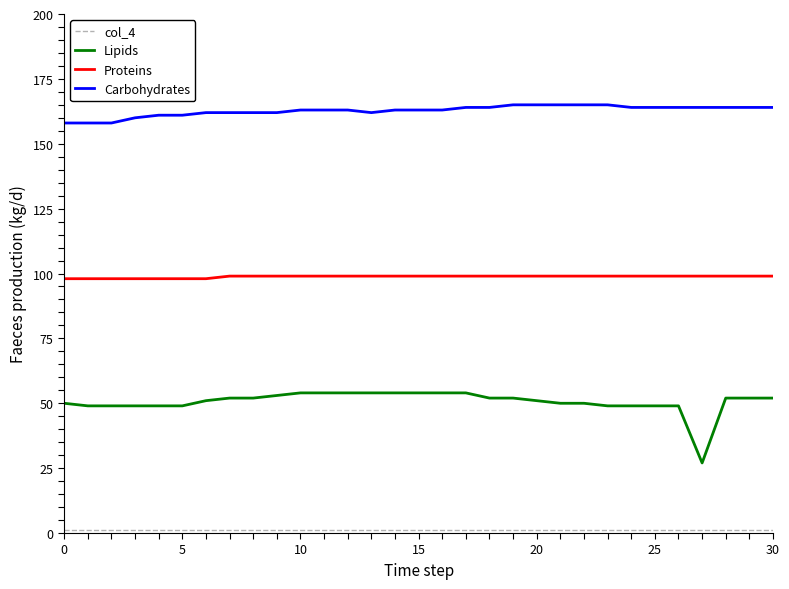

True or false: Lipids and Carbohydrates cross at least once.

False